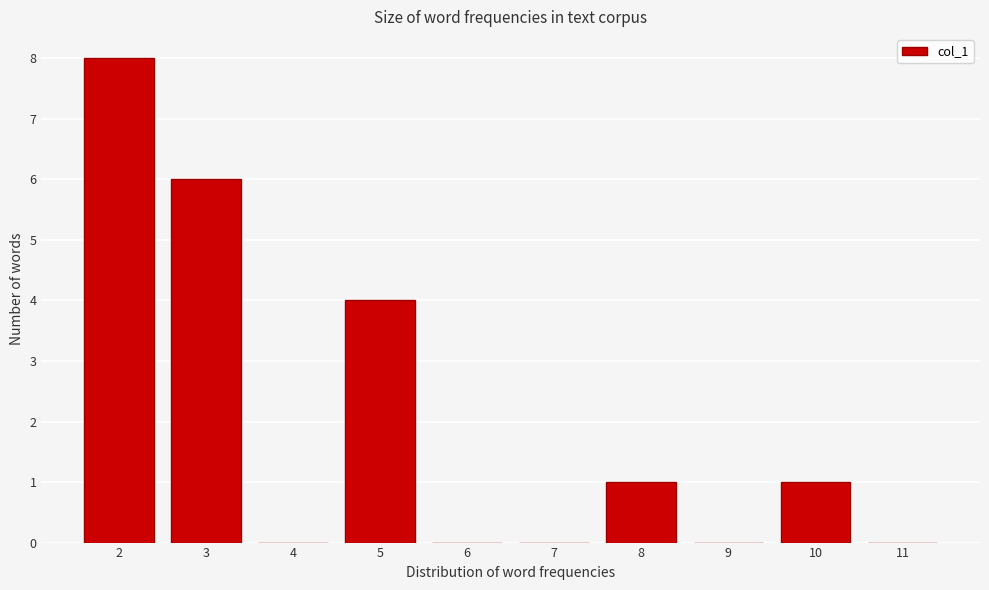

What is the sum of the values at 9 and 2?

8